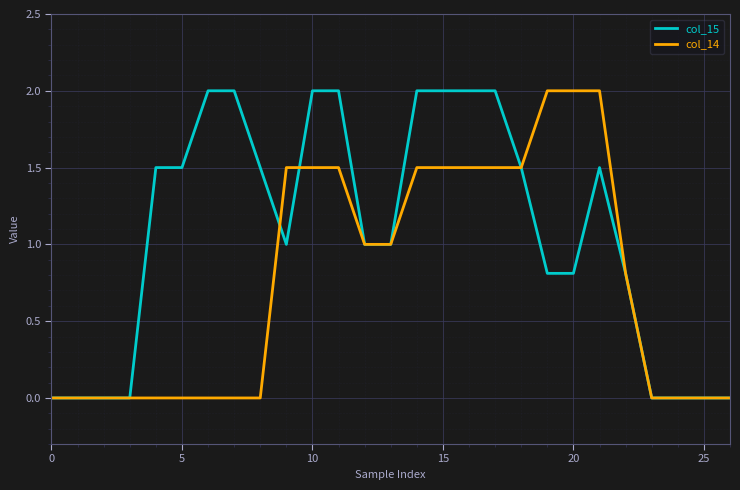

Which series has the largest total across all categories?

col_15